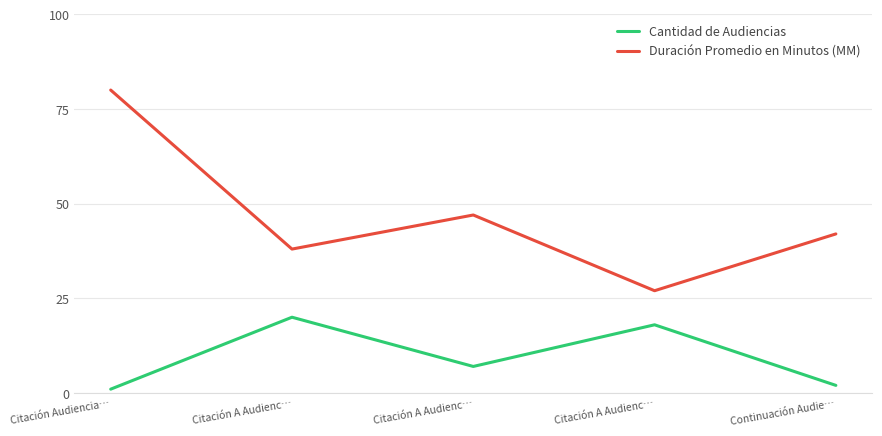

What are all the series names shown in the legend?

Cantidad de Audiencias, Duración Promedio en Minutos (MM)